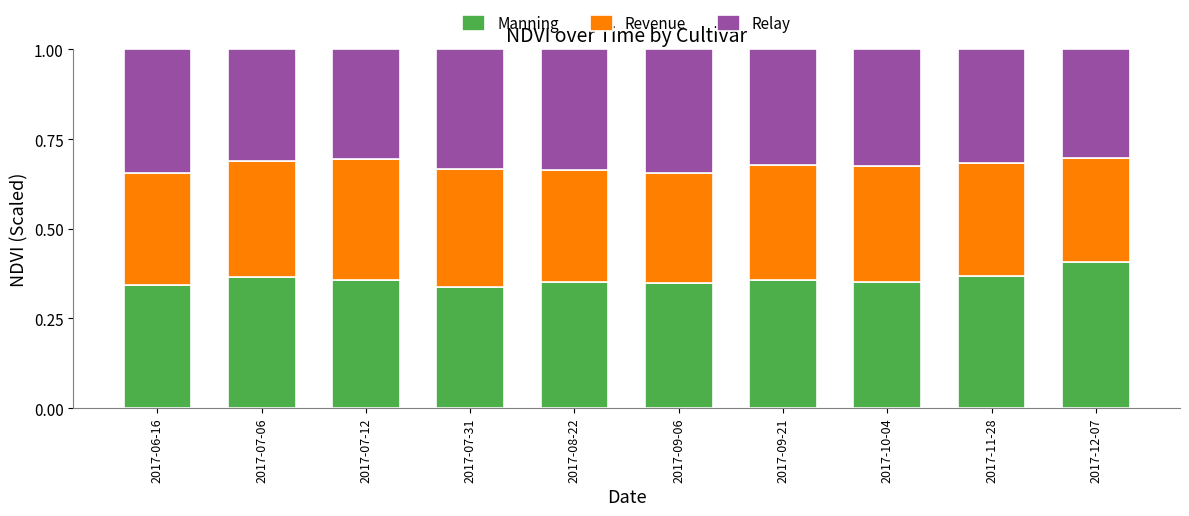

At which label does Manning reach its peak?

2017-12-07